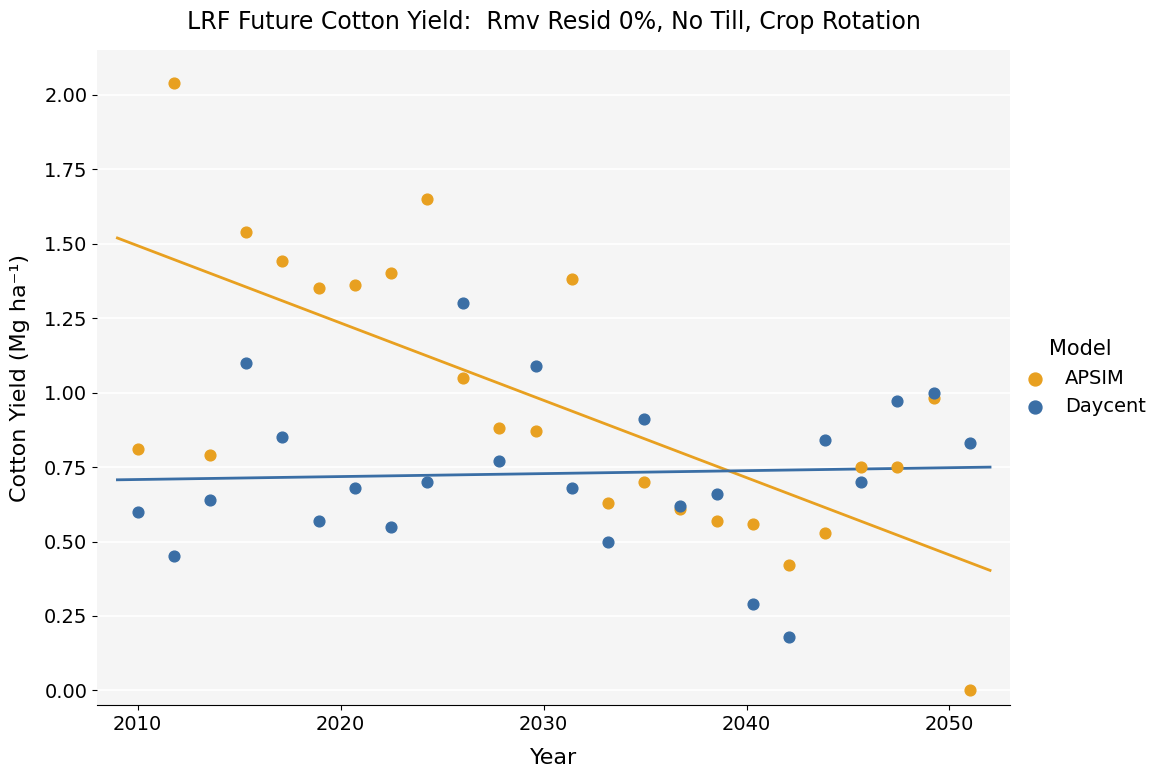

Which series contains the lowest Y value?

APSIM